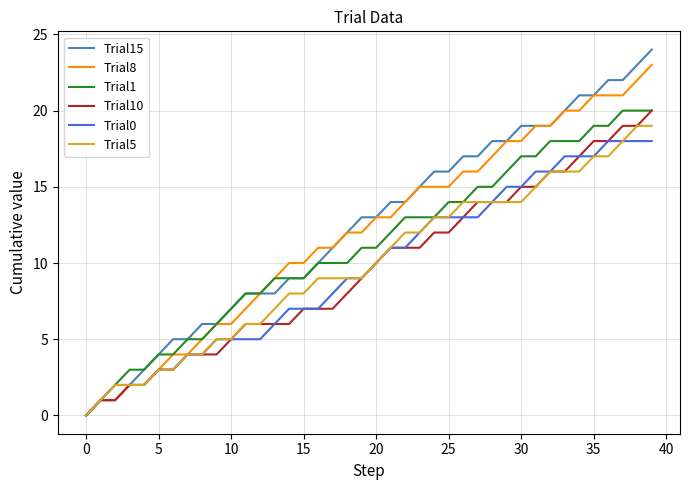

Which series has the widest spread of values?

Trial15